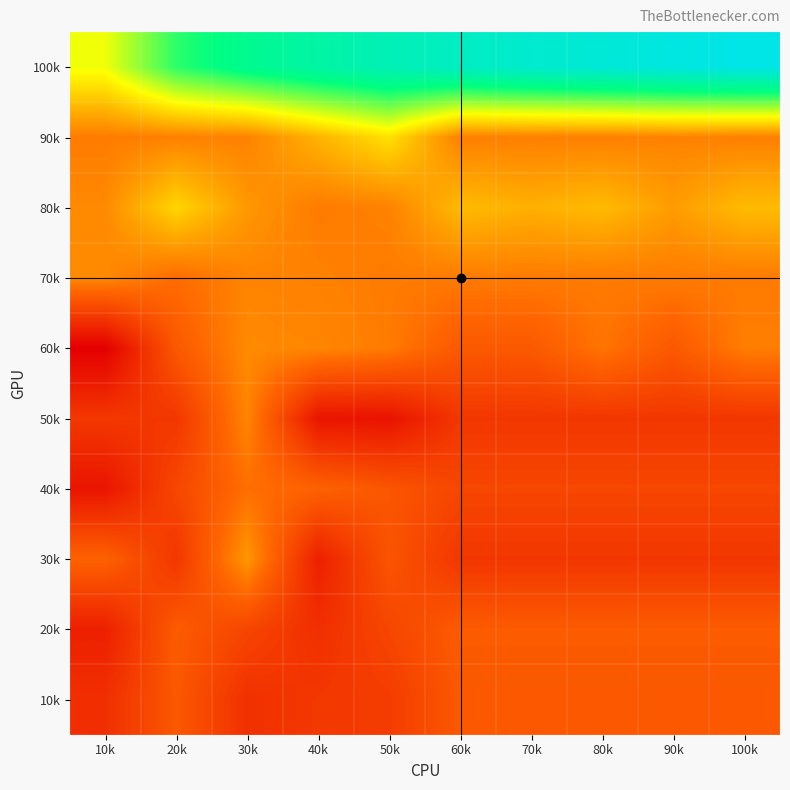

Reading left to right, list all the values displayed in this chart.

100k: 10k=10.3	20k=11.6	30k=12.1	40k=12.4	50k=12.7	60k=12.9	70k=13.1	80k=13.2	90k=13.3	100k=13.4
90k: 10k=8.9	20k=8.9	30k=9.0	40k=9.5	50k=9.9	60k=8.9	70k=8.9	80k=8.9	90k=9.0	100k=8.9
80k: 10k=9.0	20k=9.8	30k=9.2	40k=8.9	50k=8.9	60k=9.5	70k=9.4	80k=9.5	90k=9.2	100k=9.5
70k: 10k=9.0	20k=8.7	30k=9.0	40k=8.9	50k=8.9	60k=8.9	70k=8.9	80k=8.9	90k=8.9	100k=8.9
60k: 10k=7.1	20k=8.5	30k=9.0	40k=9.0	50k=8.9	60k=8.5	70k=8.5	80k=8.8	90k=8.5	100k=8.9
50k: 10k=7.9	20k=7.9	30k=9.0	40k=7.4	50k=7.4	60k=7.9	70k=7.9	80k=7.9	90k=7.9	100k=7.9
40k: 10k=7.4	20k=8.2	30k=8.7	40k=8.6	50k=8.4	60k=8.2	70k=8.2	80k=8.2	90k=8.2	100k=8.2
30k: 10k=8.6	20k=7.9	30k=9.2	40k=7.6	50k=8.4	60k=7.9	70k=7.9	80k=7.9	90k=7.9	100k=7.9
20k: 10k=7.6	20k=8.5	30k=8.2	40k=7.8	50k=8.2	60k=8.5	70k=8.5	80k=8.5	90k=8.5	100k=8.5
10k: 10k=7.8	20k=8.4	30k=7.8	40k=7.9	50k=8.0	60k=8.4	70k=8.4	80k=8.4	90k=8.4	100k=8.4